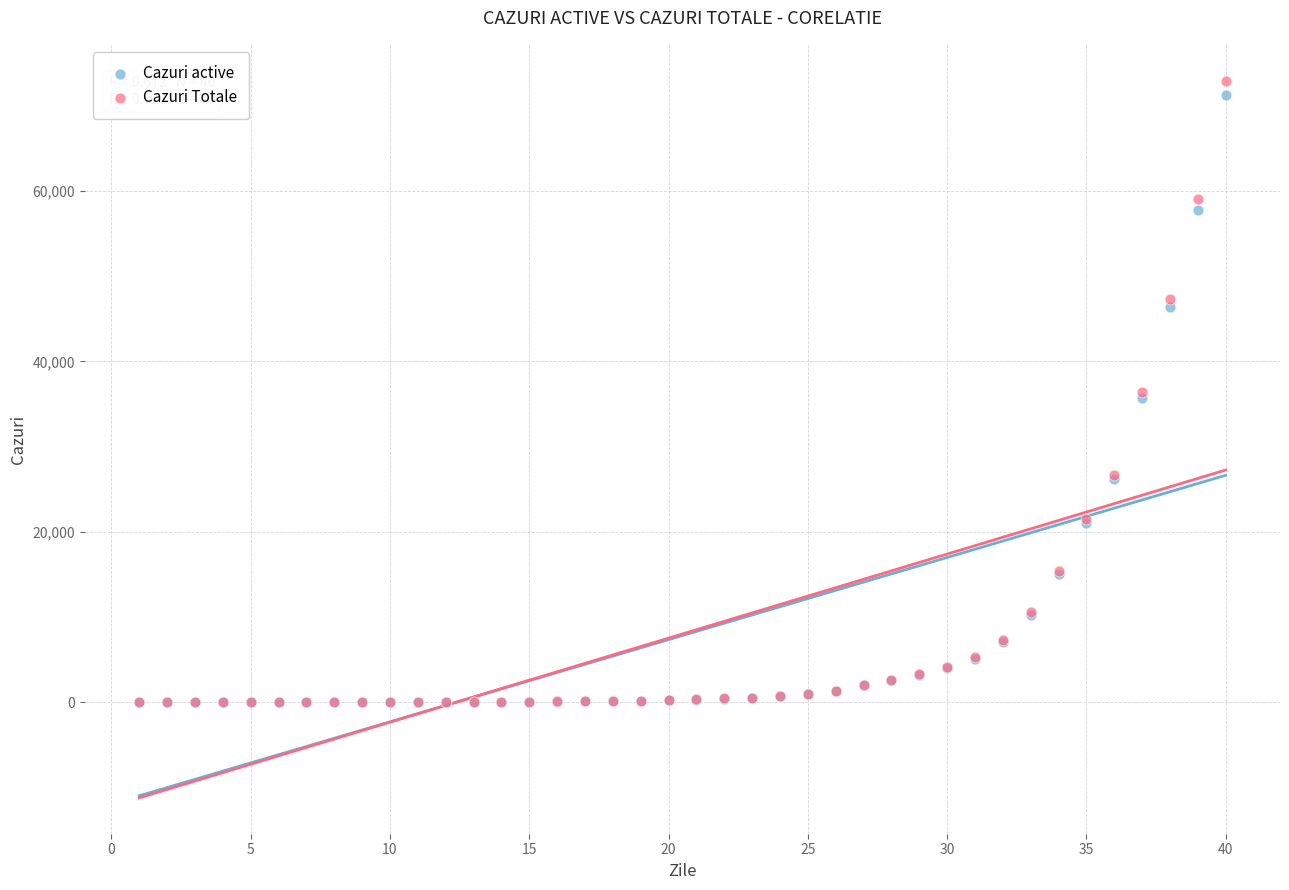

Which series reaches the maximum Y coordinate?

Cazuri Totale